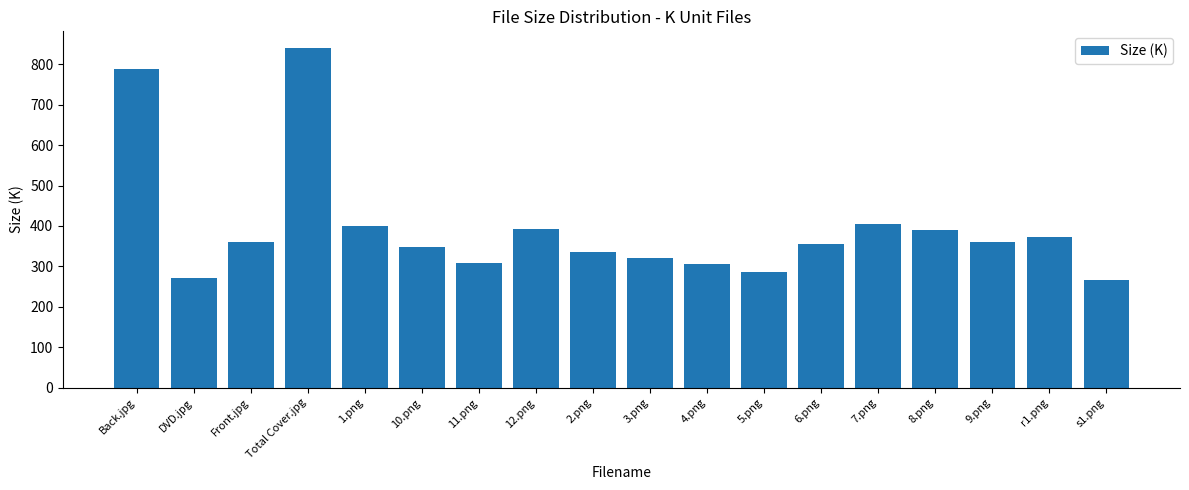

Is it true that the value at DVD.jpg is 272.3?

True